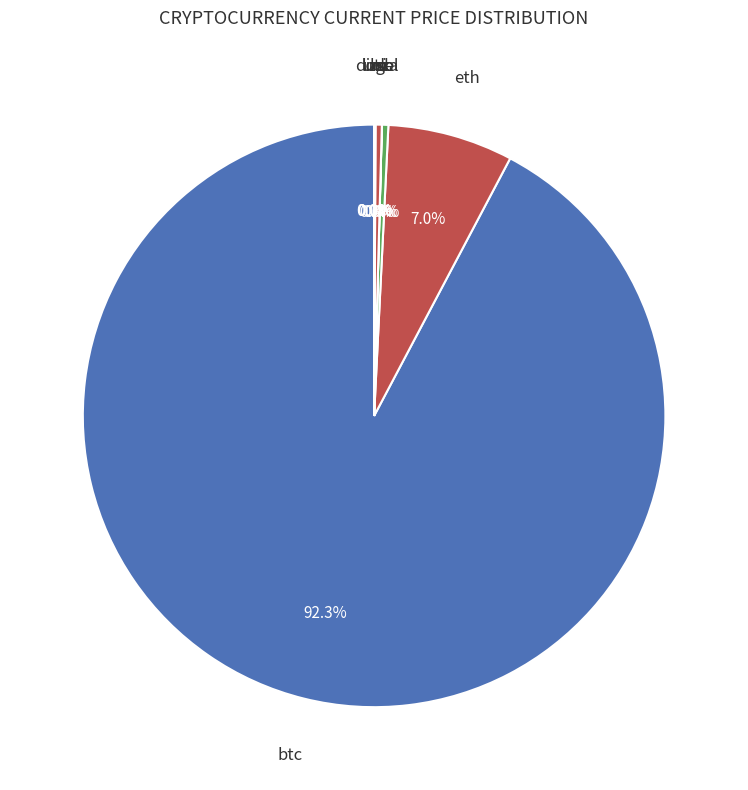

Rank the categories by value from highest to lowest.

btc, eth, sol, ltc, link, uni, ada, doge